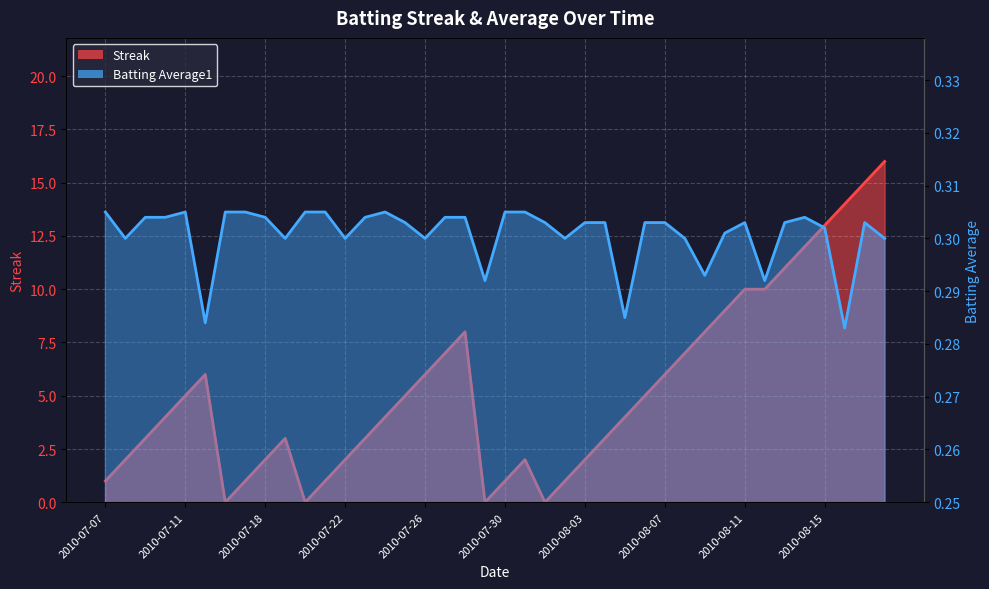

Which series ends up on top after the final intersection of Batting Average1 and Streak?

Streak